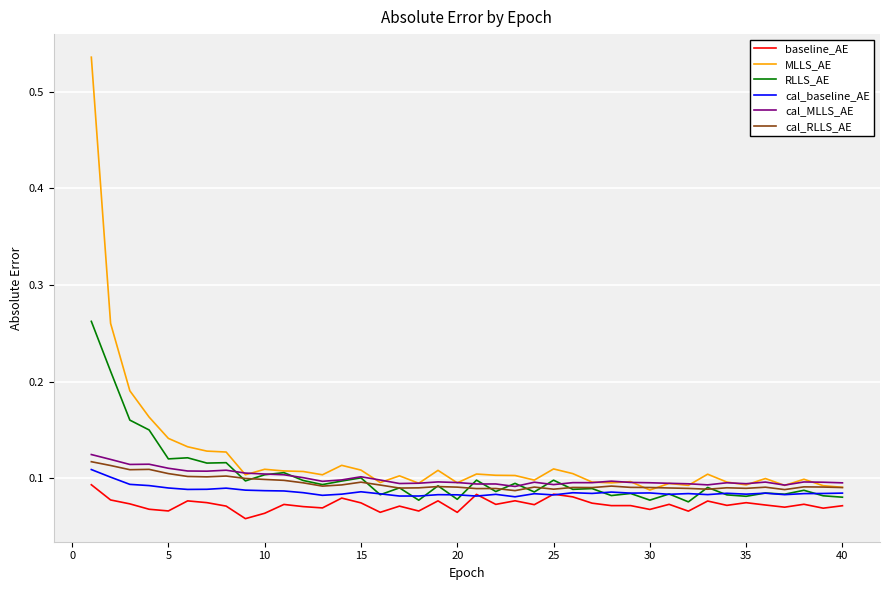

True or false: MLLS_AE and baseline_AE intersect in this chart.

False